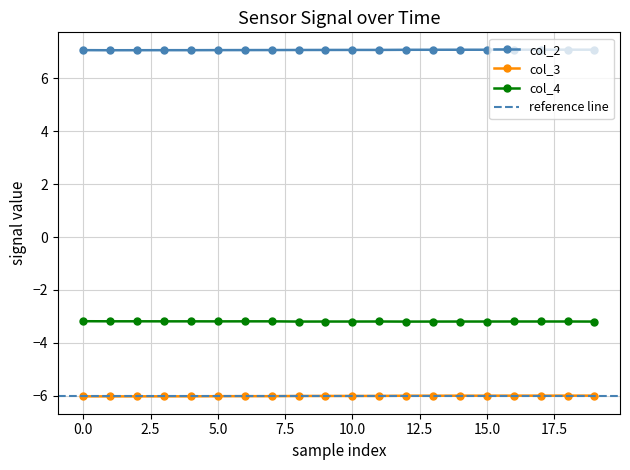

What is the spread (max minus min) of values at 10?

13.1